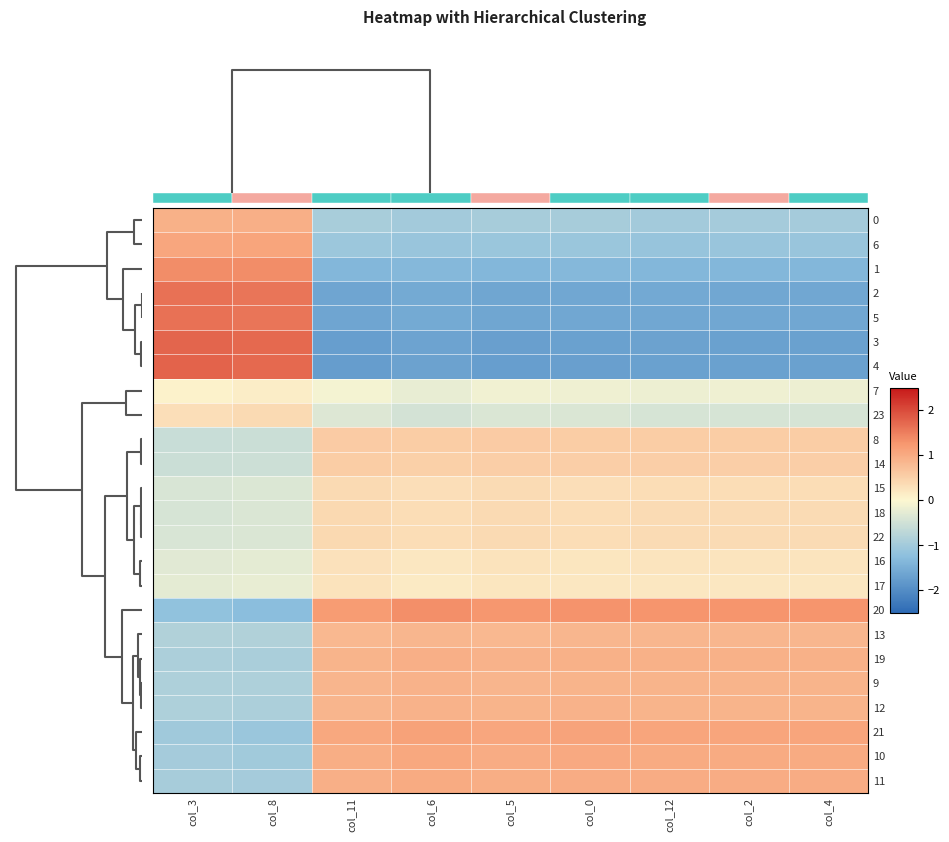

What is the spread (max minus min) of values at col_11?

3.0